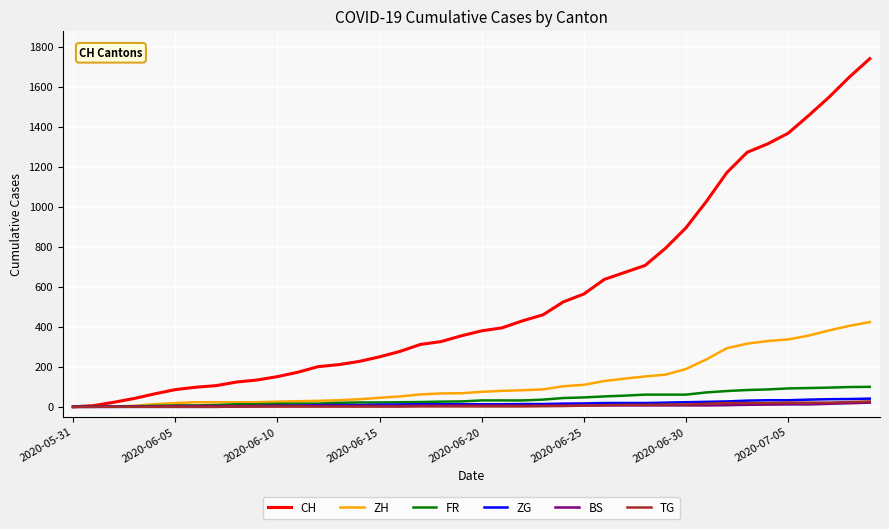

Which series has the largest range (max minus min)?

CH